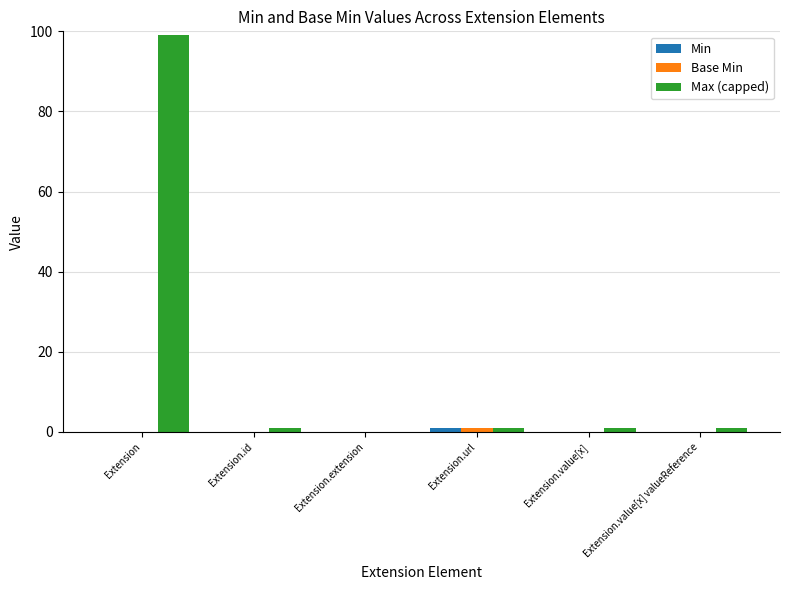

At which category is the sum across all series the highest?

Extension